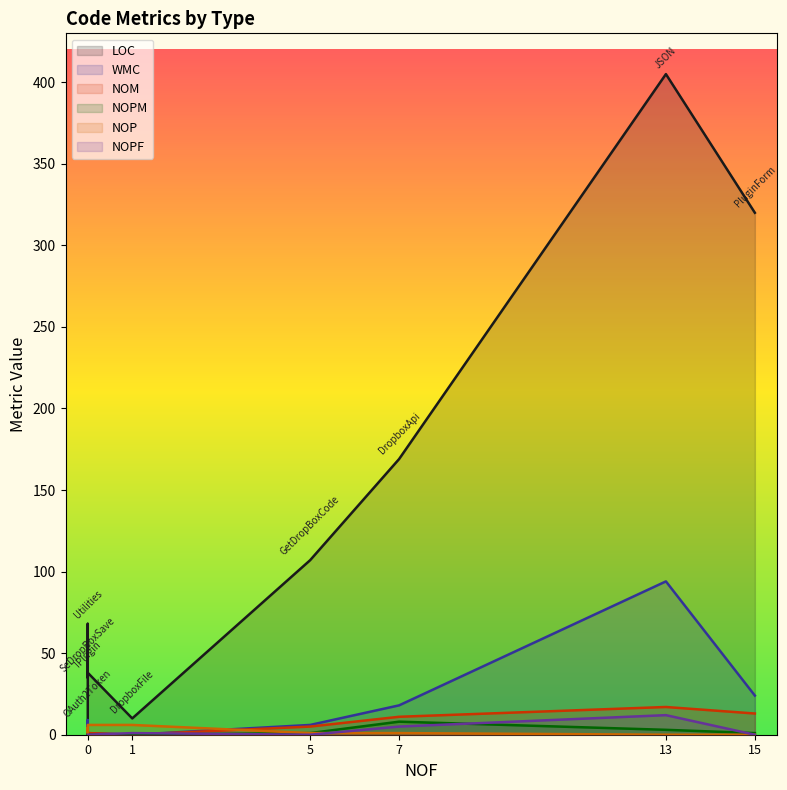

Reading right to left, extract all data points from this chart.

LOC: JSON=405	Utilities=68	PluginForm=320	SeDropBoxSave=35	IPlugin=38	GetDropBoxCode=107	OAuth2Token=7	DropboxFile=10	DropboxApi=169
WMC: JSON=94	Utilities=9	PluginForm=24	SeDropBoxSave=2	IPlugin=1	GetDropBoxCode=6	OAuth2Token=0	DropboxFile=0	DropboxApi=18
NOM: JSON=17	Utilities=4	PluginForm=13	SeDropBoxSave=1	IPlugin=1	GetDropBoxCode=5	OAuth2Token=0	DropboxFile=0	DropboxApi=11
NOPM: JSON=3	Utilities=2	PluginForm=1	SeDropBoxSave=0	IPlugin=0	GetDropBoxCode=1	OAuth2Token=0	DropboxFile=0	DropboxApi=8
NOP: JSON=0	Utilities=1	PluginForm=0	SeDropBoxSave=6	IPlugin=6	GetDropBoxCode=1	OAuth2Token=4	DropboxFile=6	DropboxApi=1
NOPF: JSON=12	Utilities=0	PluginForm=0	SeDropBoxSave=0	IPlugin=0	GetDropBoxCode=0	OAuth2Token=0	DropboxFile=1	DropboxApi=5